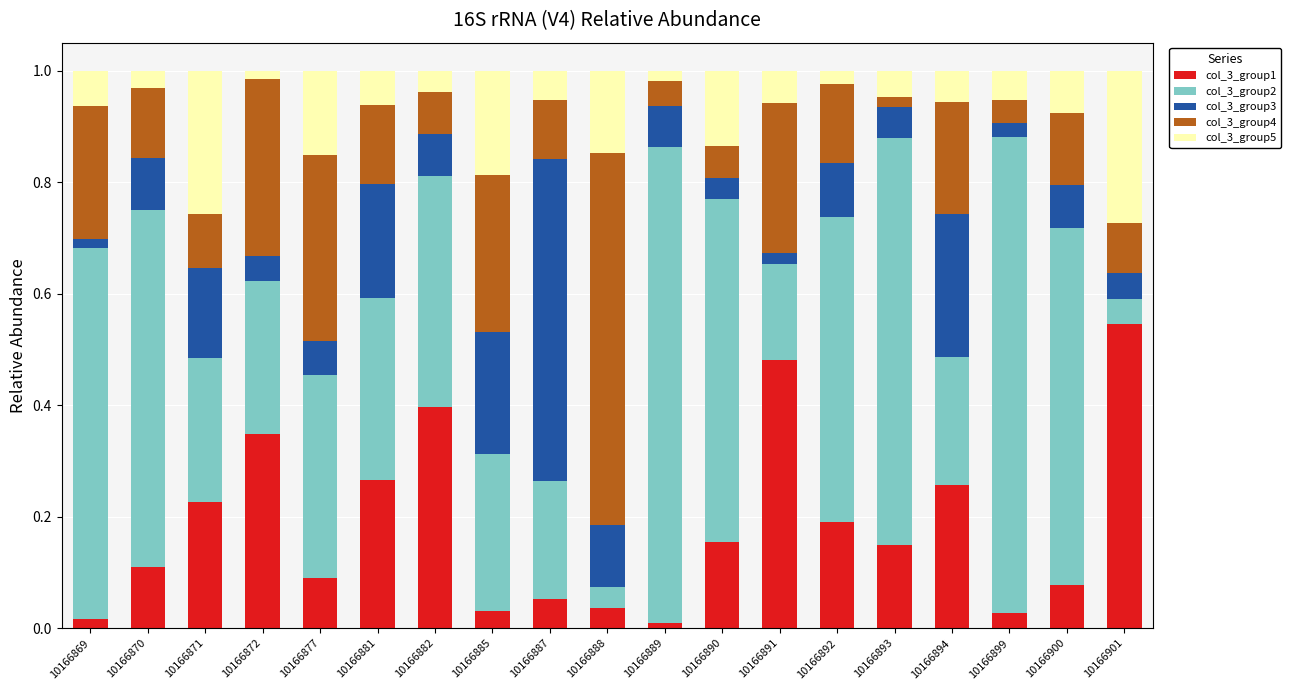

What is the total value across all series at 10166887?

1.0